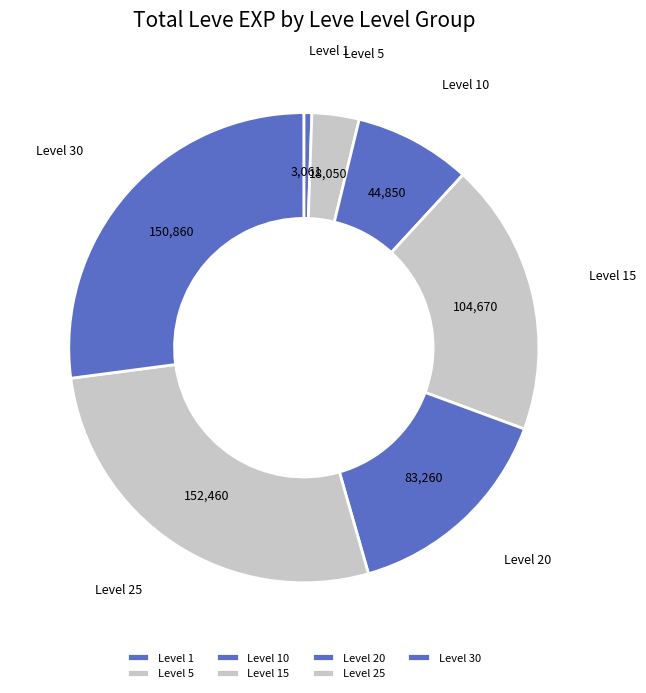

How many segments does this pie chart have?

7